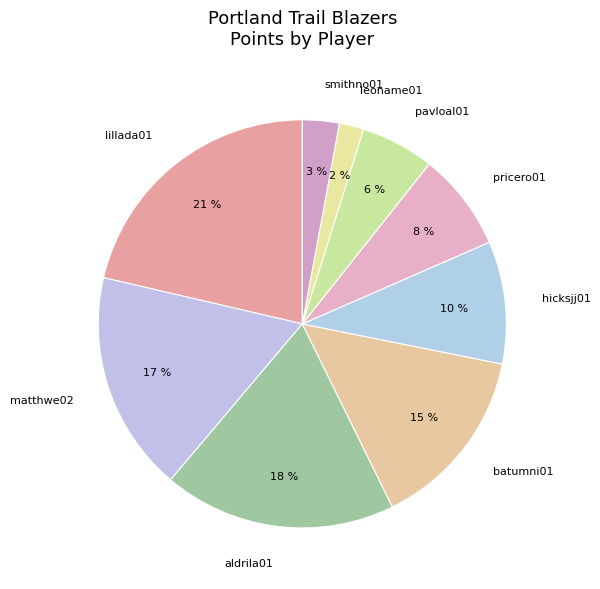

Is it true that matthwe02 is 17% of the pie?

True